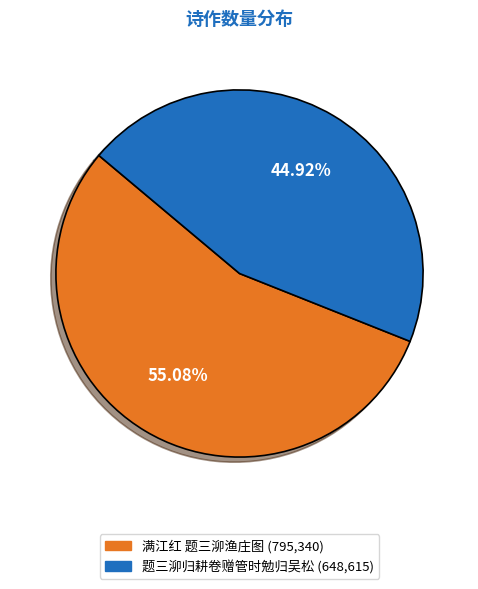

The 满江红 题三泖渔庄图 slice represents 55% of the pie. True or false?

True